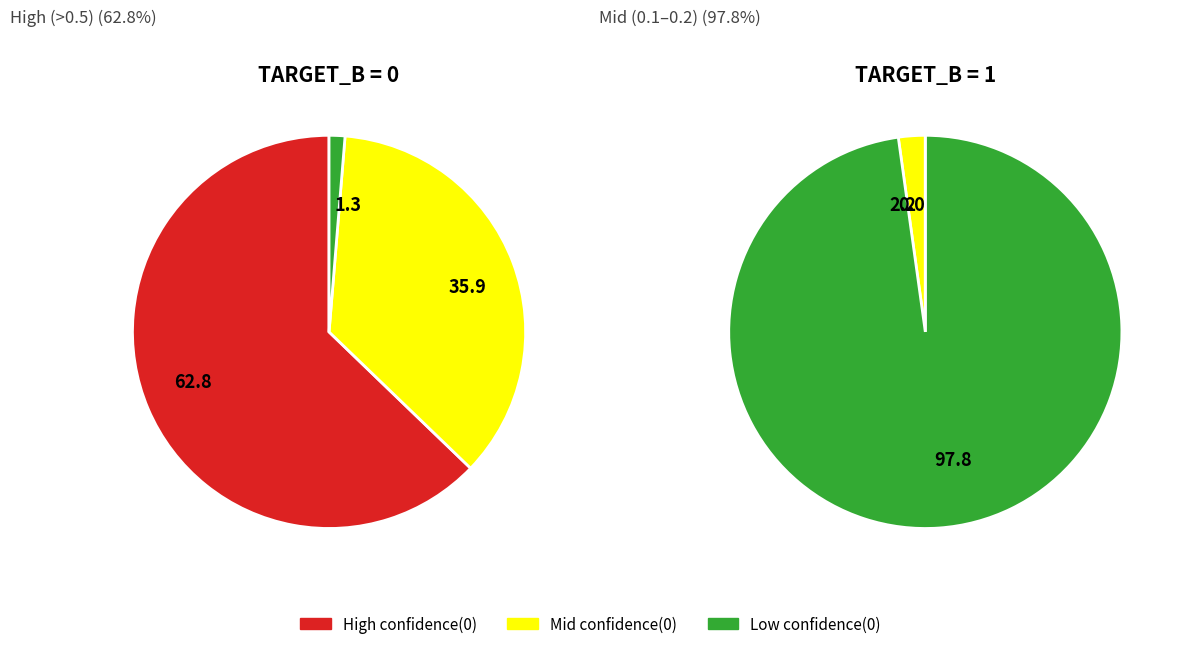

Rank the series by their average value, from highest to lowest.

TARGET_B = 0 (confidence(0)), TARGET_B = 1 (confidence(0))